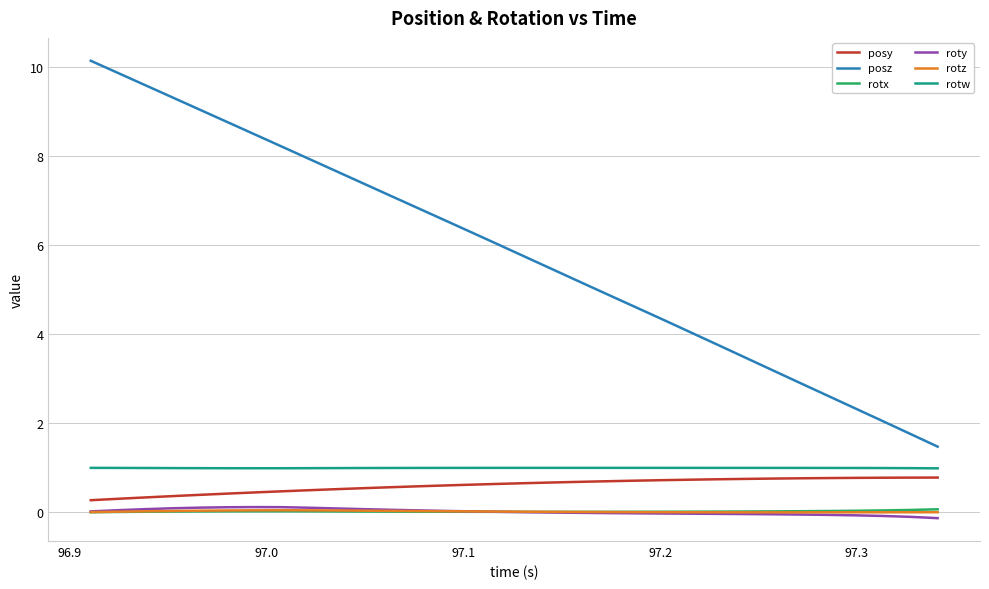

True or false: roty and posz cross at least once.

False